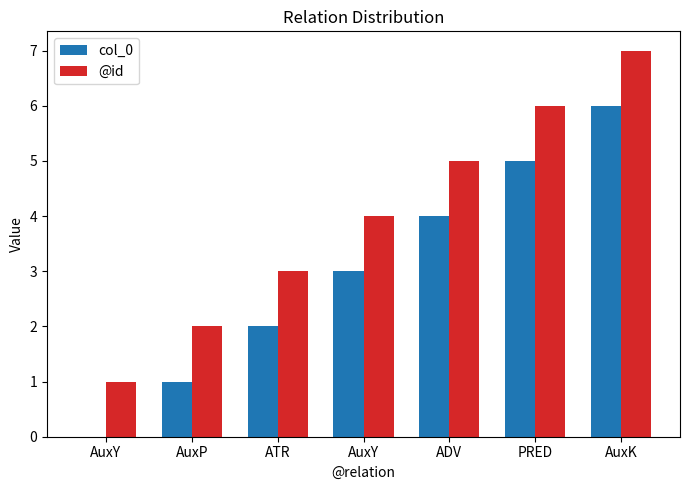

Which series has the largest range (max minus min)?

col_0